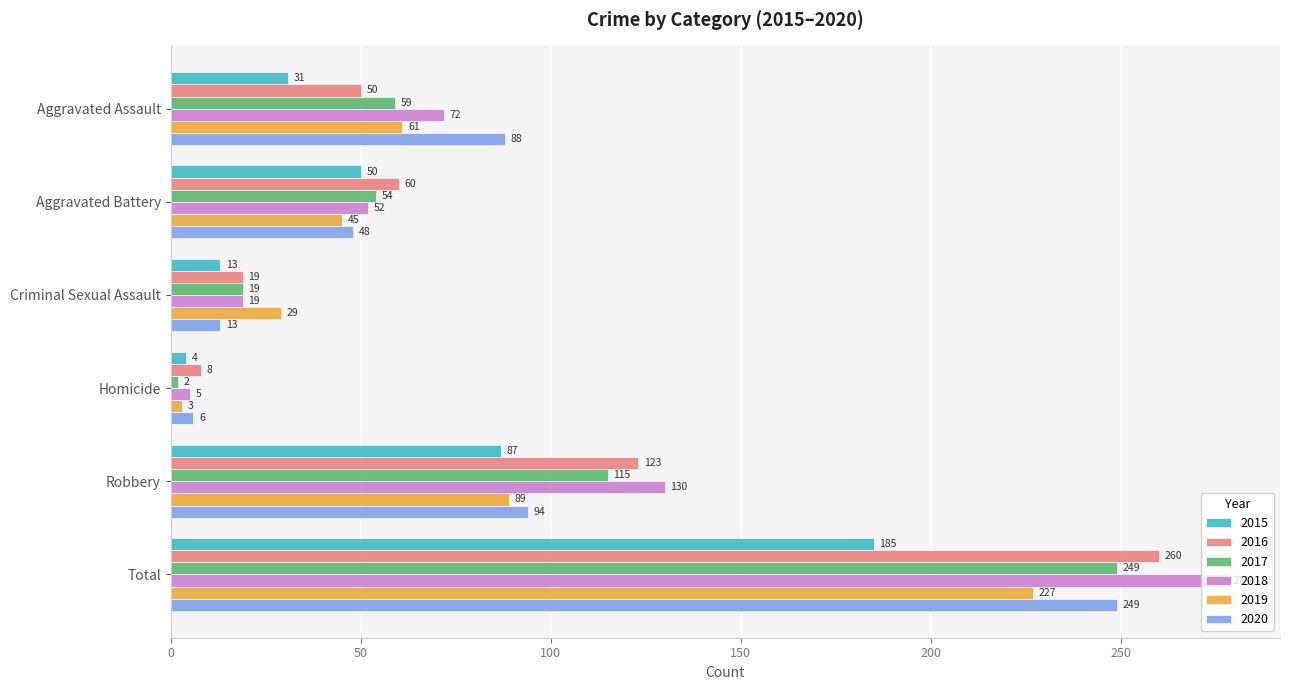

What is the difference between the 2015 values at Criminal Sexual Assault and Total?

172